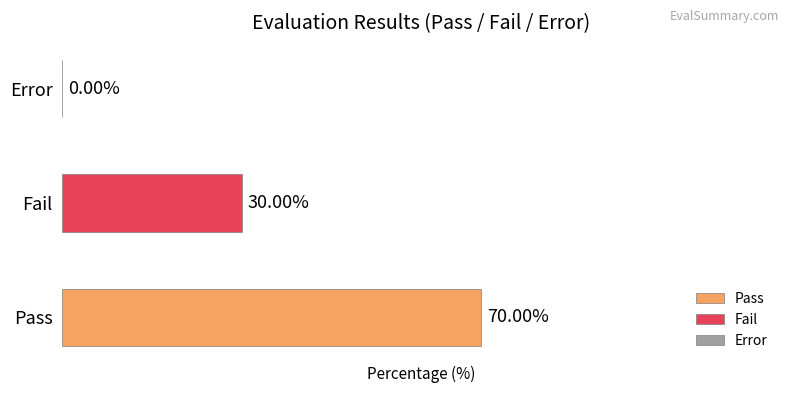

List the series in order of their peak value, lowest first.

Fail, Pass